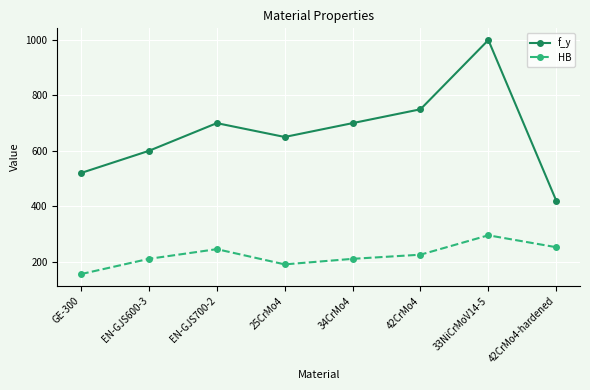

Read the f_y value at EN-GJS700-2.

700